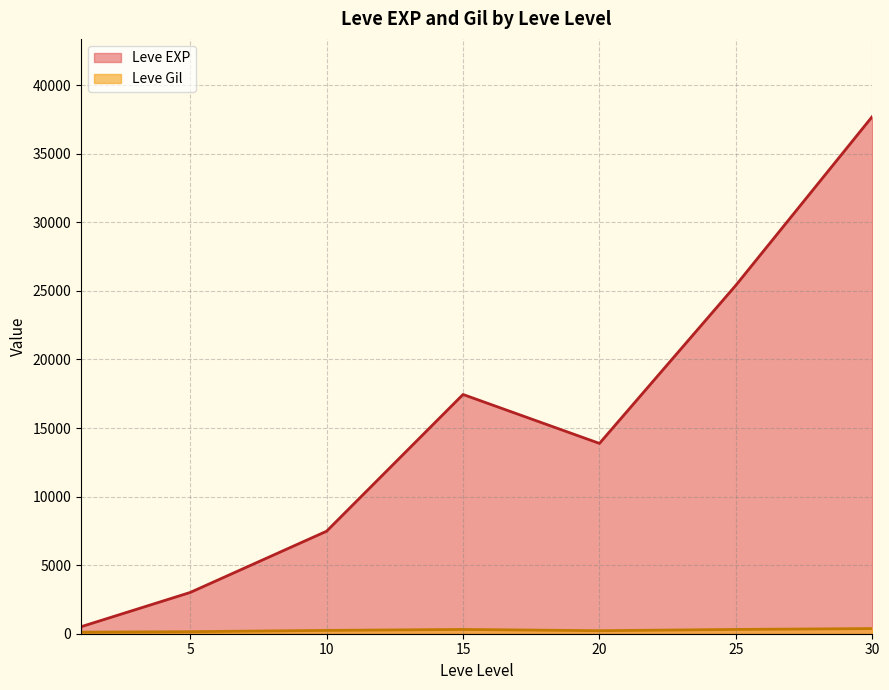

At which category does the chart reach its peak across all series?

30